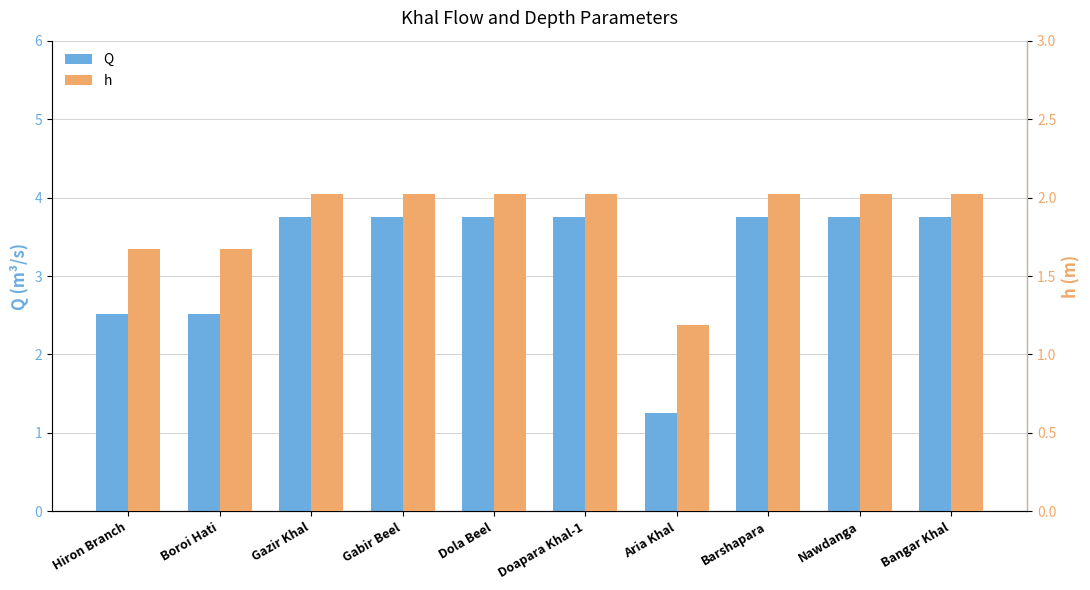

How many data points in h are above 2?

7